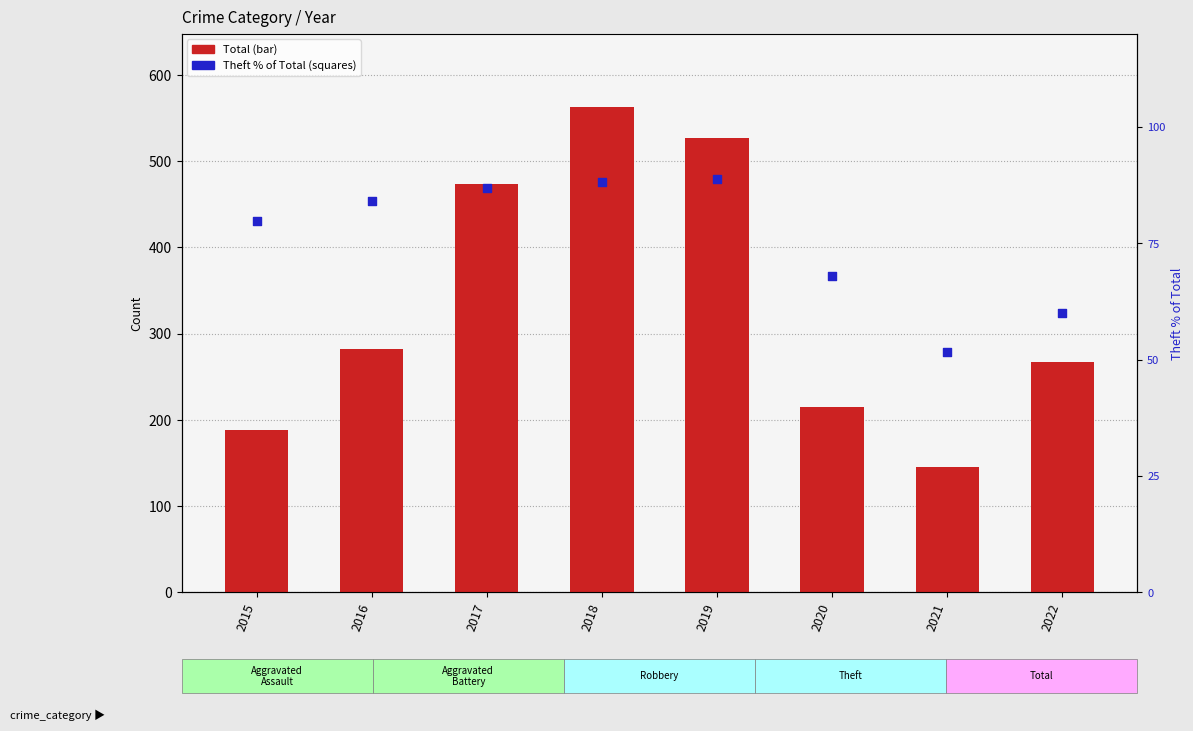

Which series has the largest total across all categories?

Total